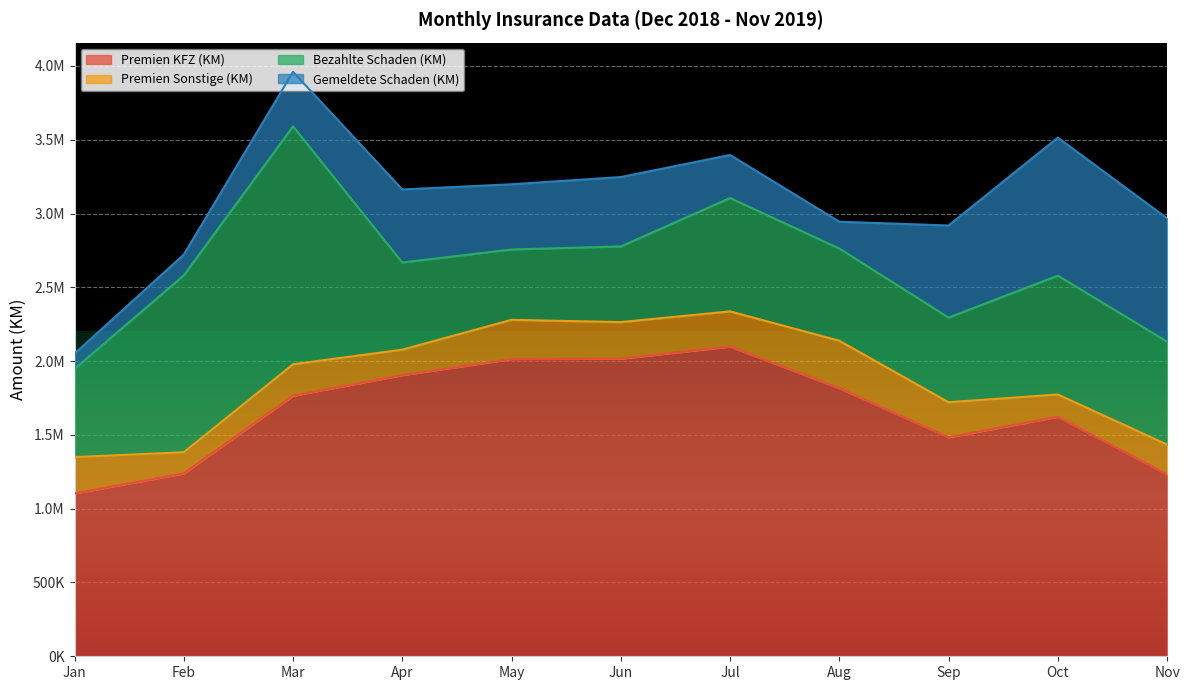

What is the approximate value of Premien Sonstige (KM) at May?

265704.0